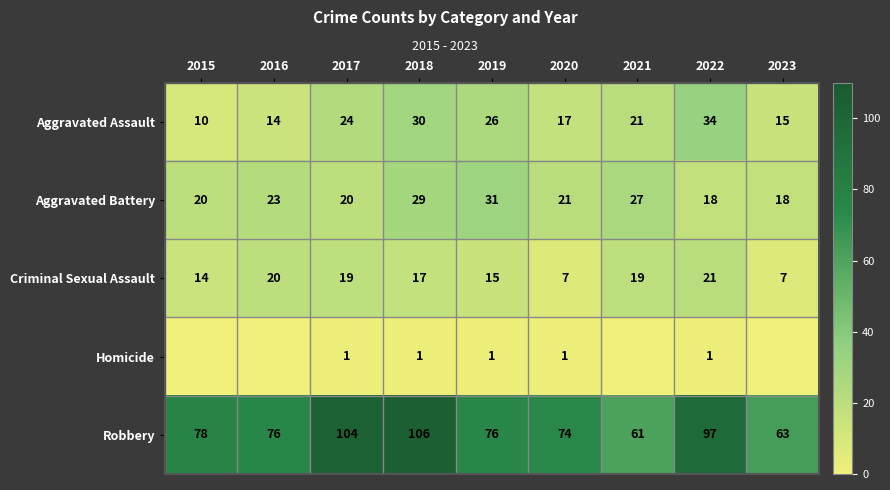

What is the total value across all series at 2017?

168